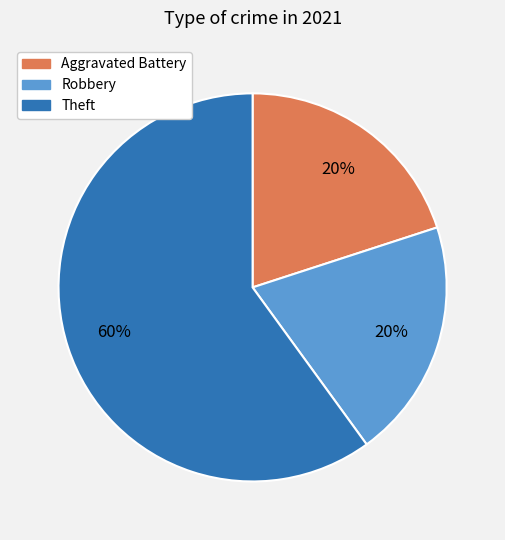

To the nearest percent, what is the difference between the largest and smallest slice percentages?

40%